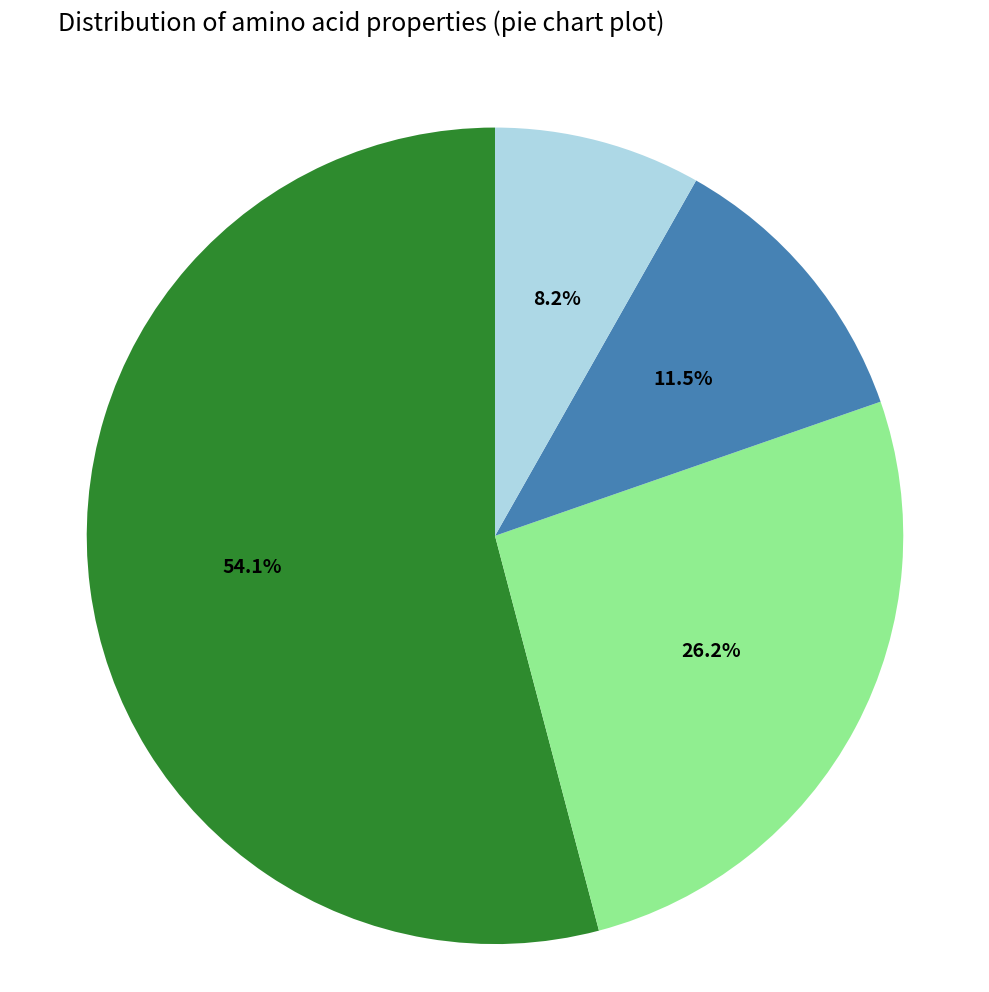

Is there any slice that represents more than half of the pie?

Yes